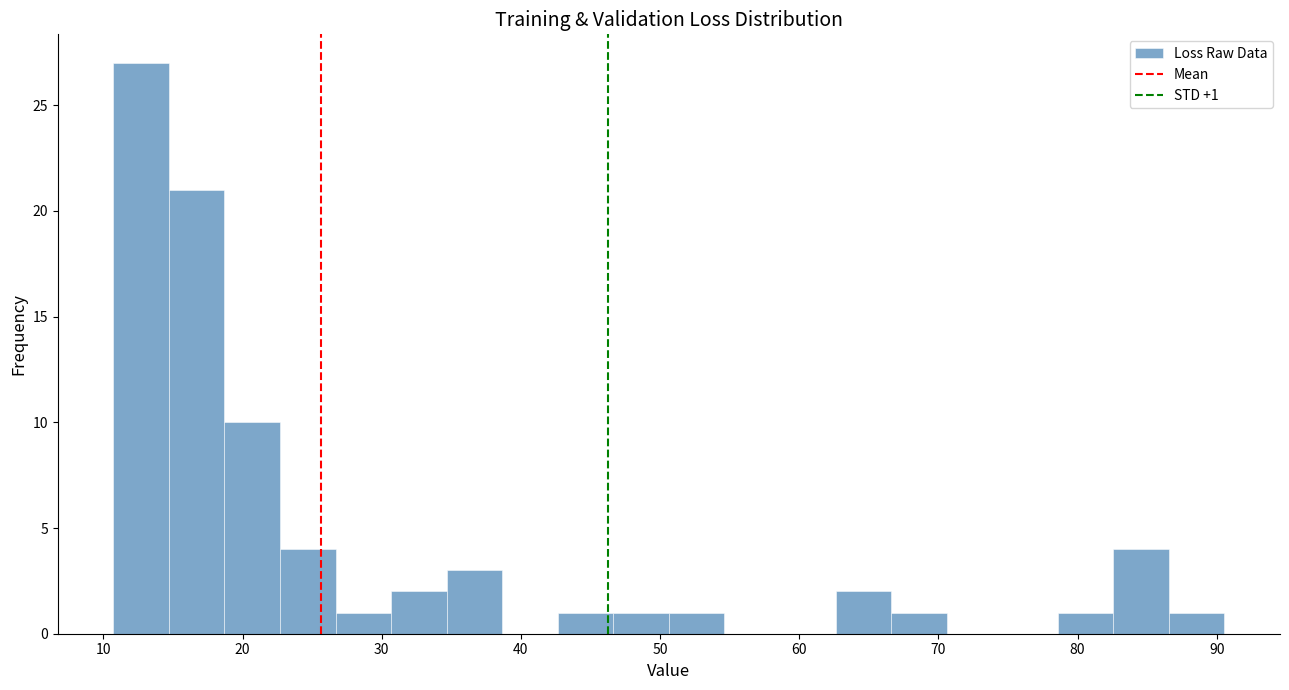

Around what value on the x-axis is the tallest bar? Give the approximate position of its centre, as read against the axis.

13